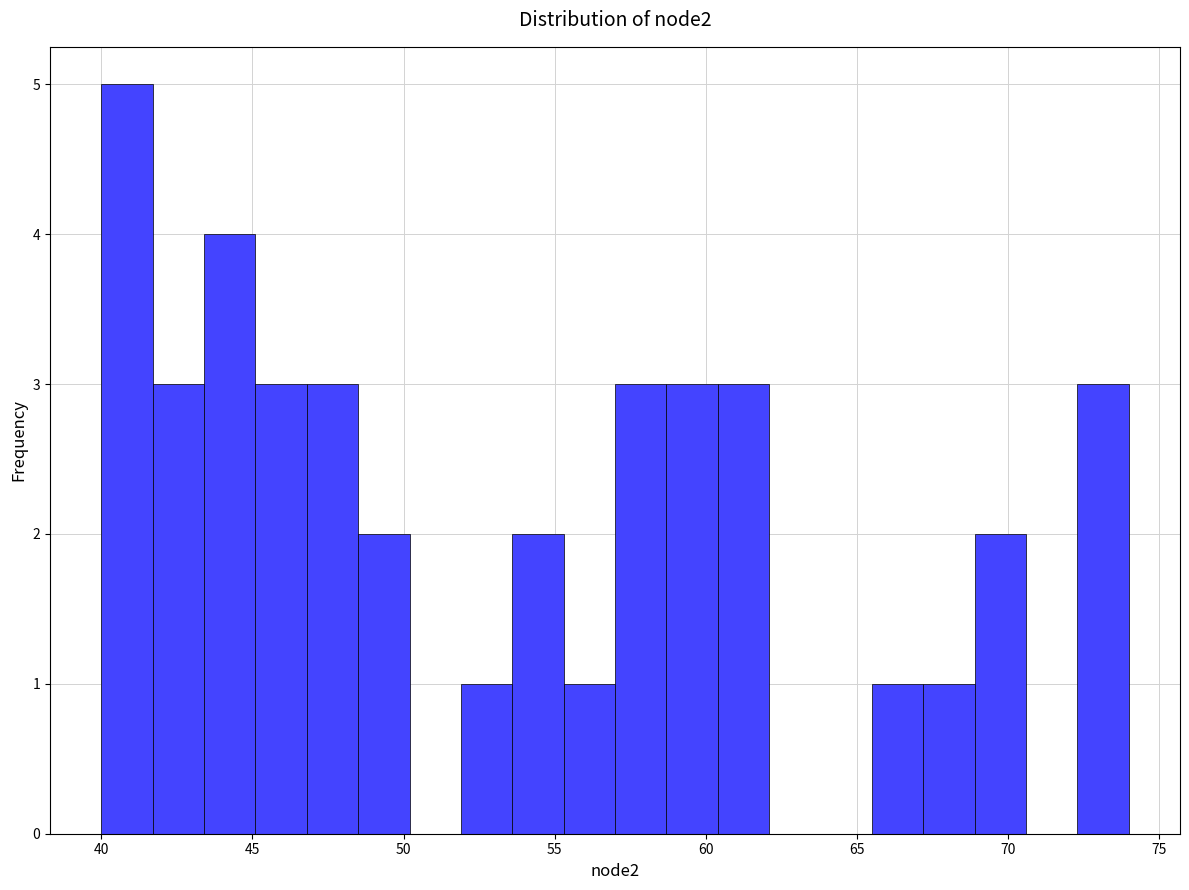

Read against the x-axis, roughly where is the centre of the tallest bar?

41.0